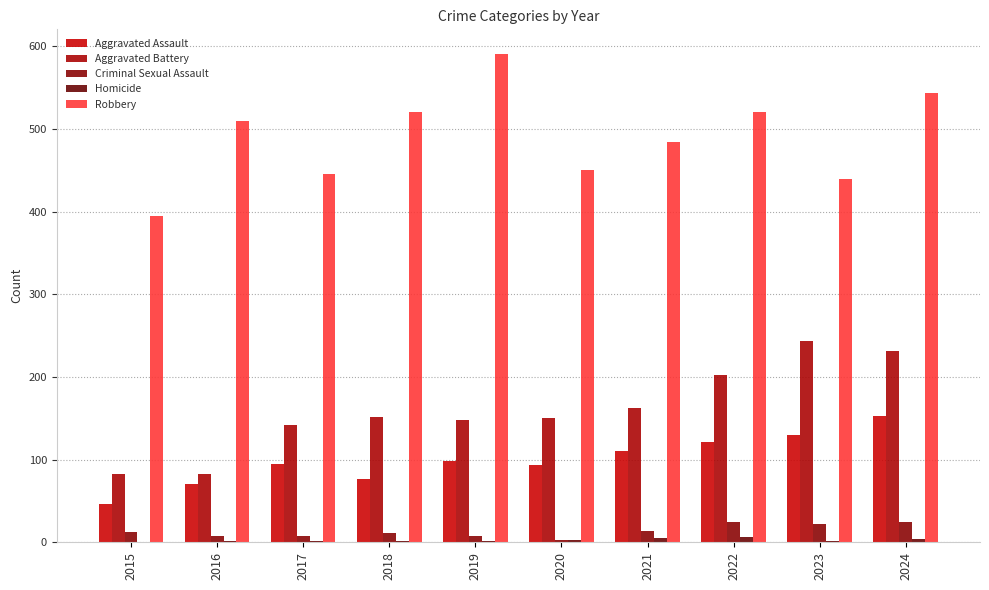

How many series are shown in this chart?

5